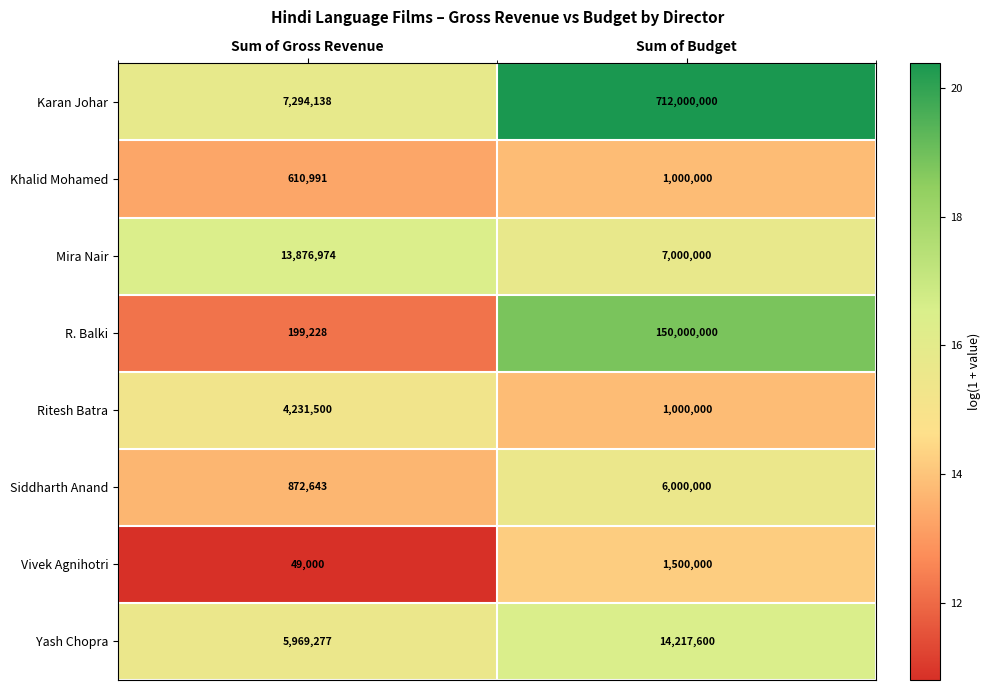

Reading left to right, transcribe all the data shown in this chart.

Karan Johar: Sum of Gross Revenue=7294138	Sum of Budget=712000000
Khalid Mohamed: Sum of Gross Revenue=610991	Sum of Budget=1000000
Mira Nair: Sum of Gross Revenue=13876974	Sum of Budget=7000000
R. Balki: Sum of Gross Revenue=199228	Sum of Budget=150000000
Ritesh Batra: Sum of Gross Revenue=4231500	Sum of Budget=1000000
Siddharth Anand: Sum of Gross Revenue=872643	Sum of Budget=6000000
Vivek Agnihotri: Sum of Gross Revenue=49000	Sum of Budget=1500000
Yash Chopra: Sum of Gross Revenue=5969277	Sum of Budget=14217600